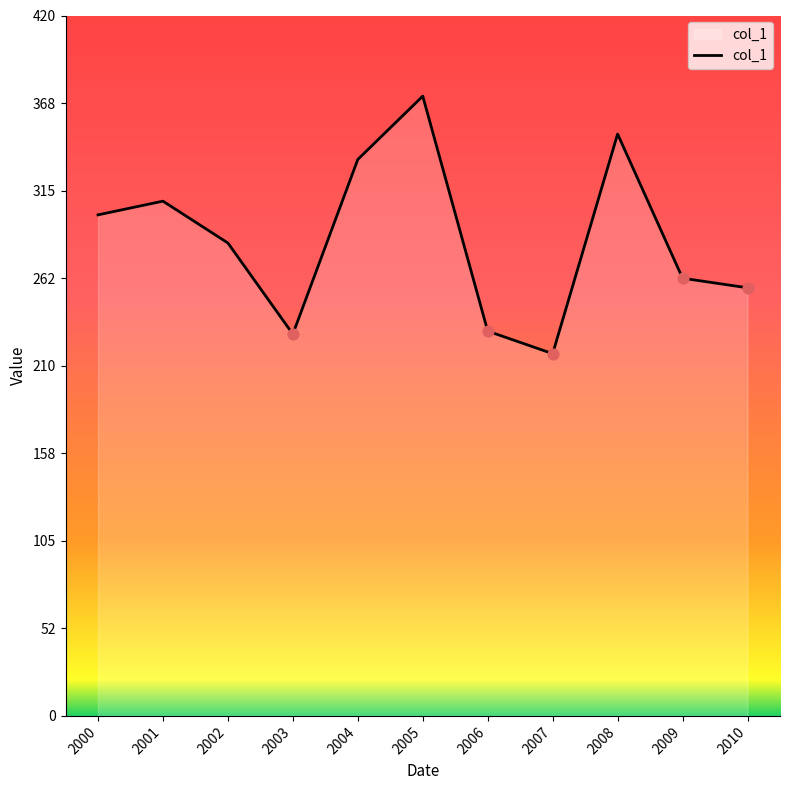

Between 2003 and 2002, which is larger?

2002